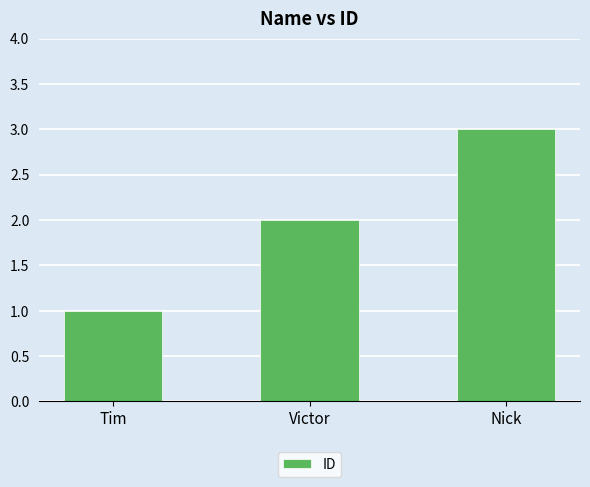

Are the bars grouped side by side (vs. stacked)?

No